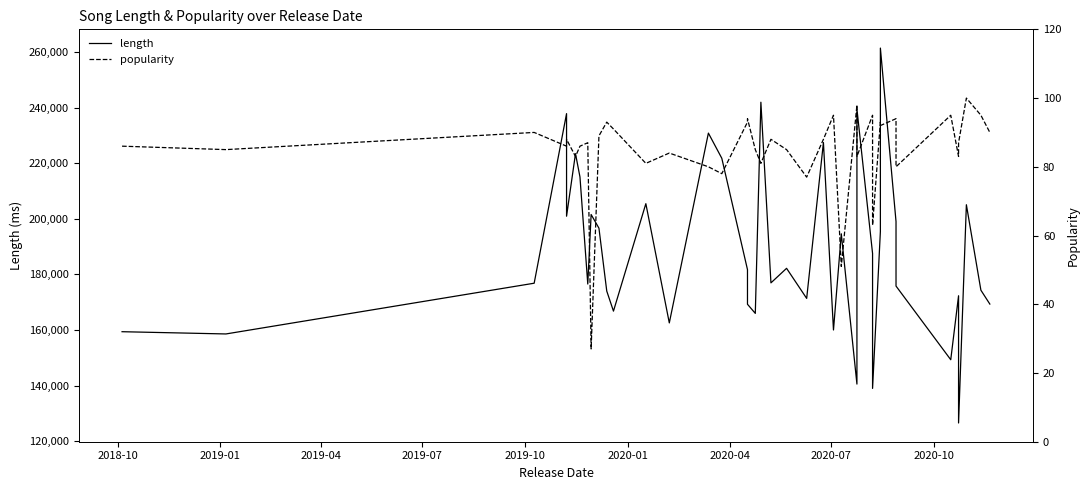

What is the difference between the second highest and minimum values in the length series?

115479